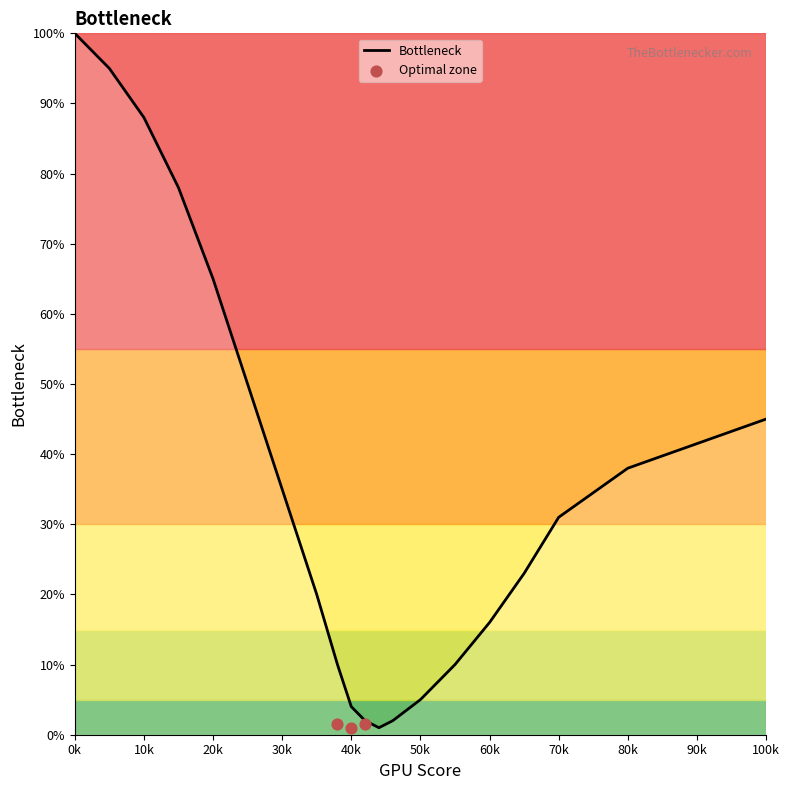

Approximately how many times larger is the value at 35 compared to 42?

10.0